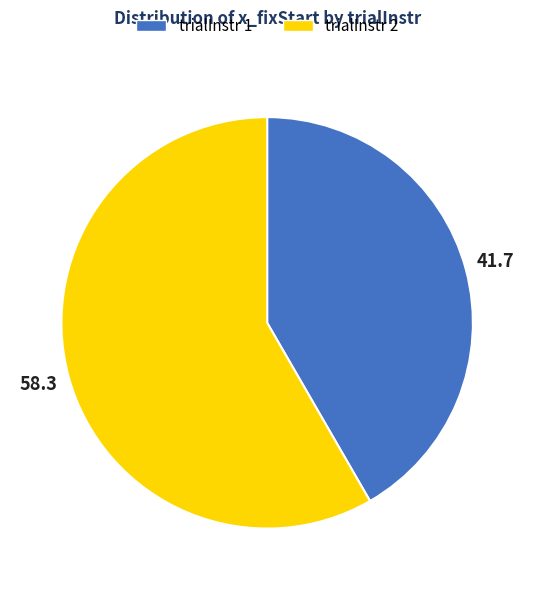

Which category has the smallest portion of the pie?

trialInstr 1